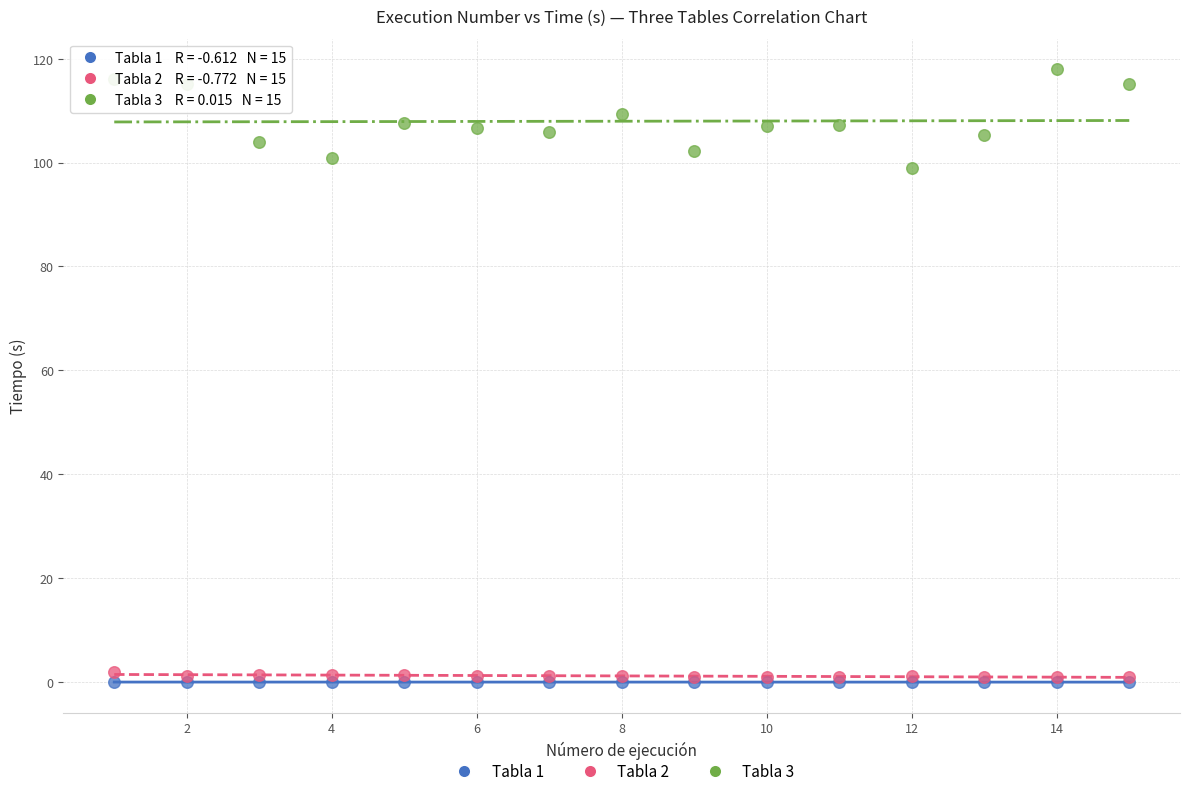

Across all series, what Y value is closest to 58?

98.9